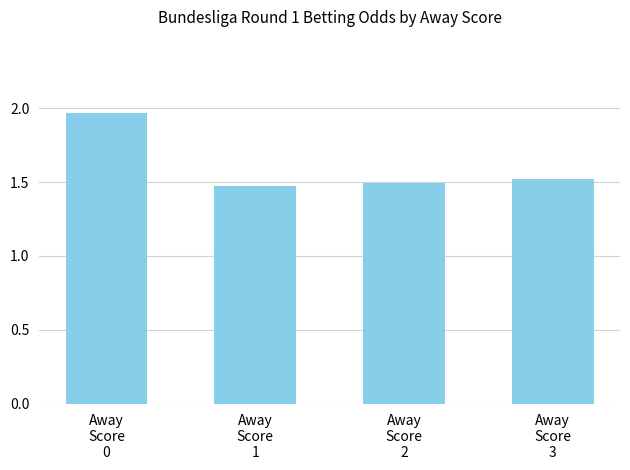

True or false: the data shows 1.5 at Away
Score
1.

True